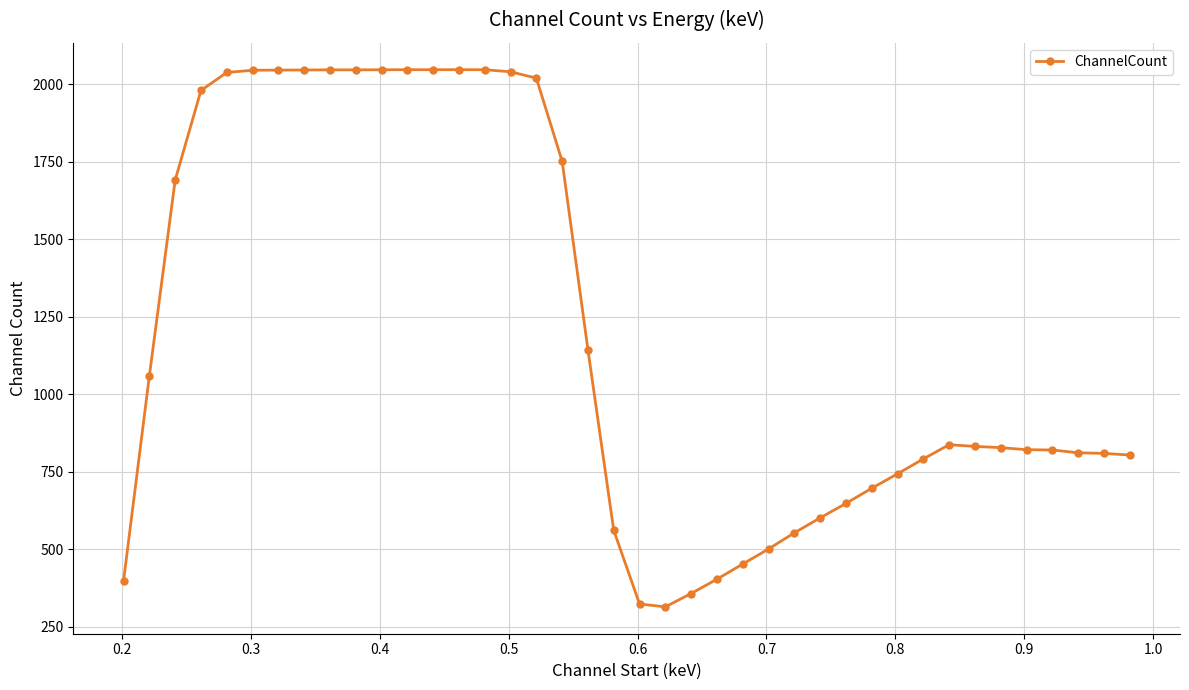

What is the maximum value shown in the chart?

2046.7